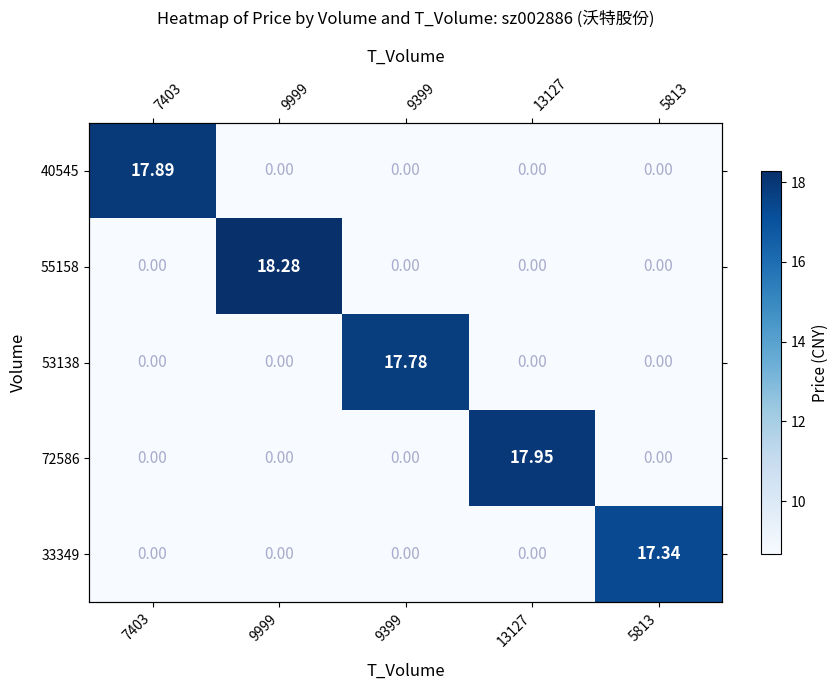

Which category has the highest value in the 53138 series?

9399